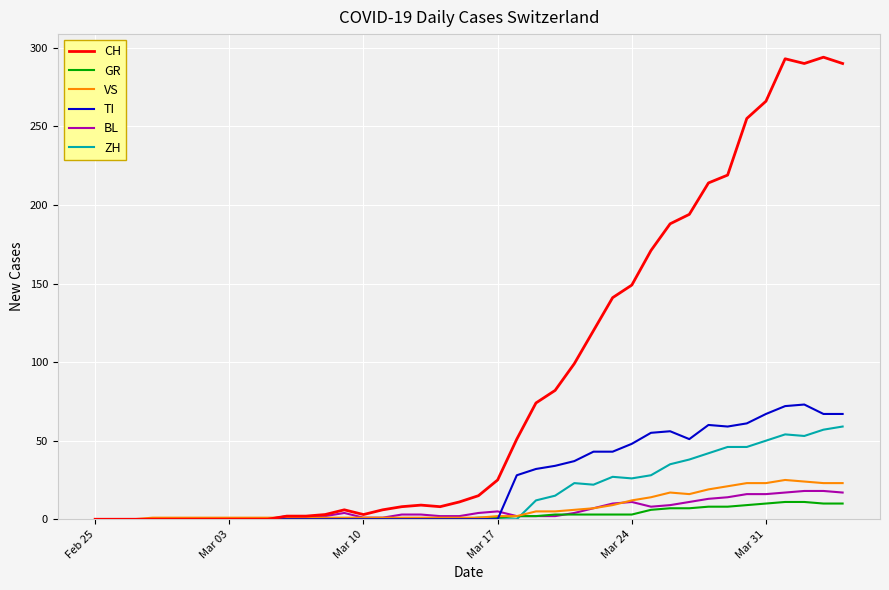

Which series has the widest spread of values?

CH